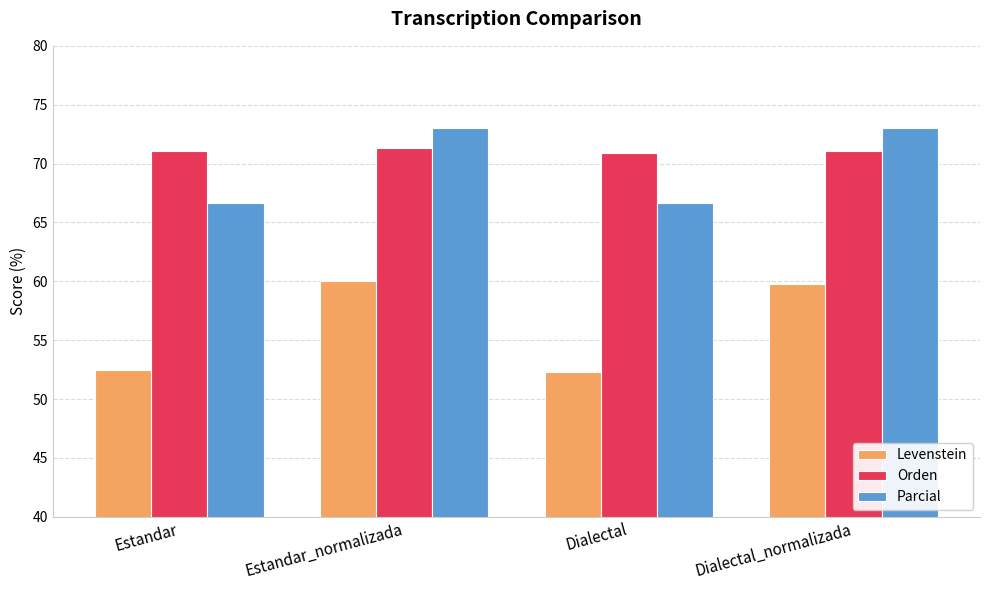

What is the minimum value shown in the chart?

52.3